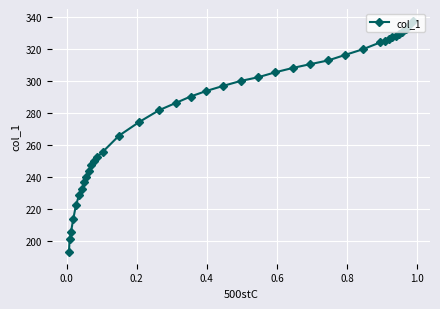

What is the greatest value displayed?

337.6